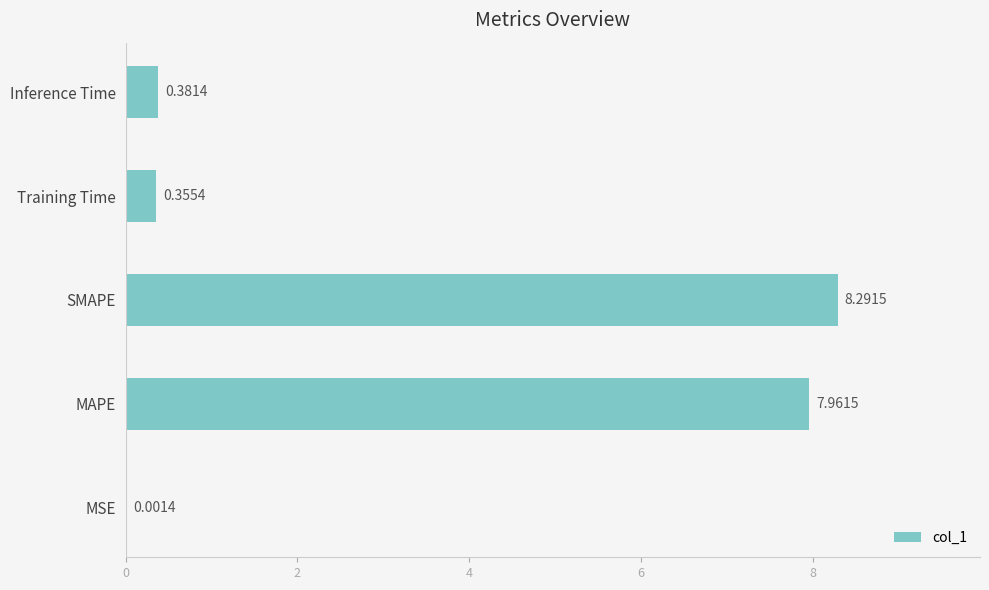

At which label is the value closest to 4?

Inference Time